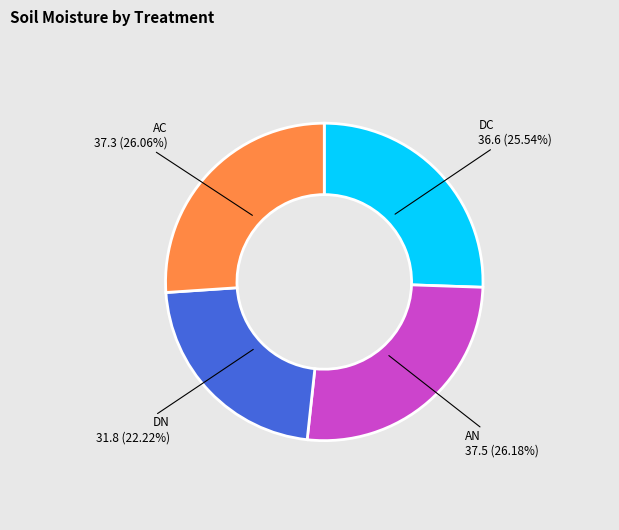

Is there a majority slice in this chart?

No